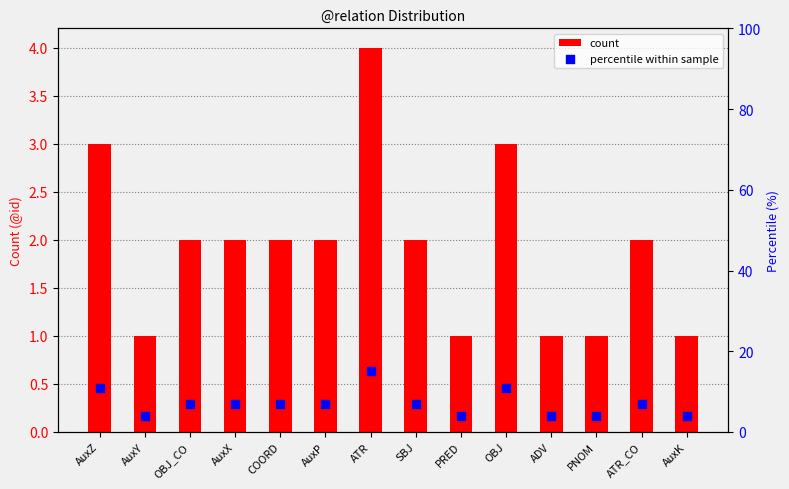

At how many categories does at least one series exceed 7?

3